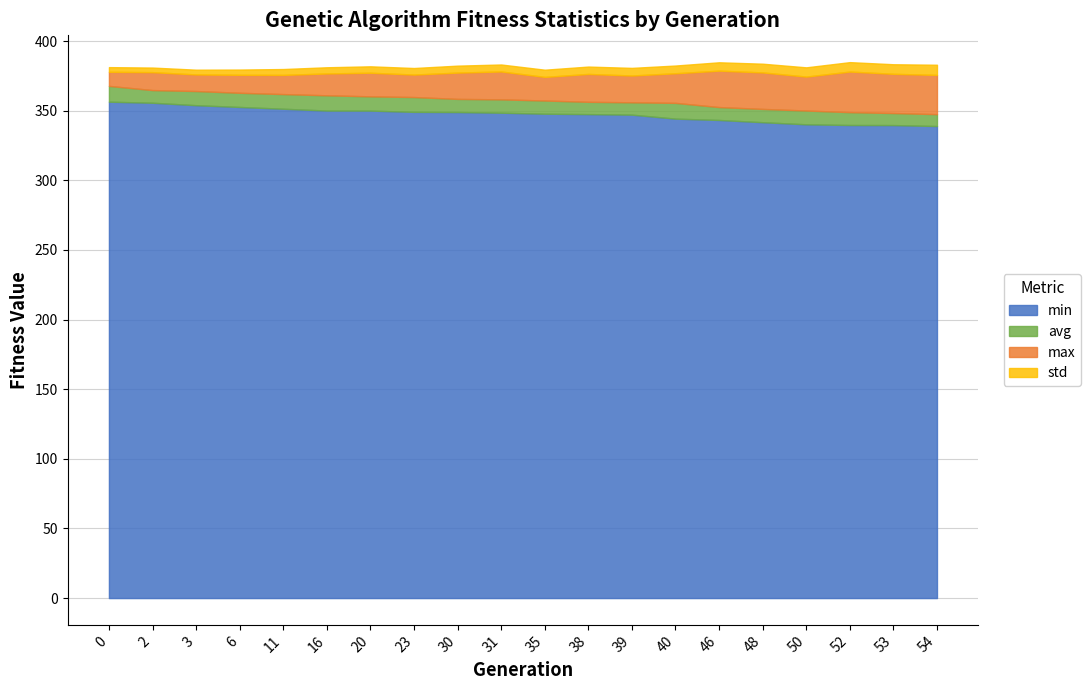

How many lines are shown in the chart?

4